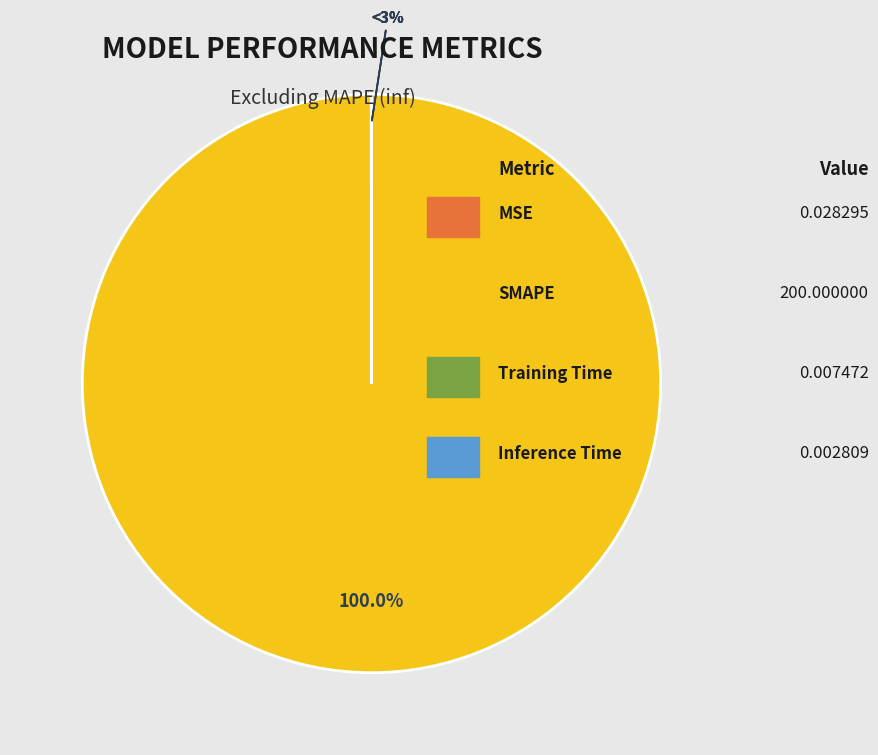

Count the number of slices in the pie.

4